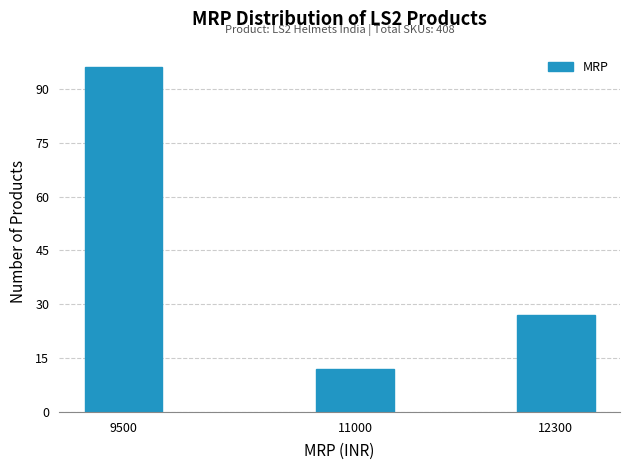

Reading left to right, extract all data points from this chart.

9500=96	11000=12	12300=27